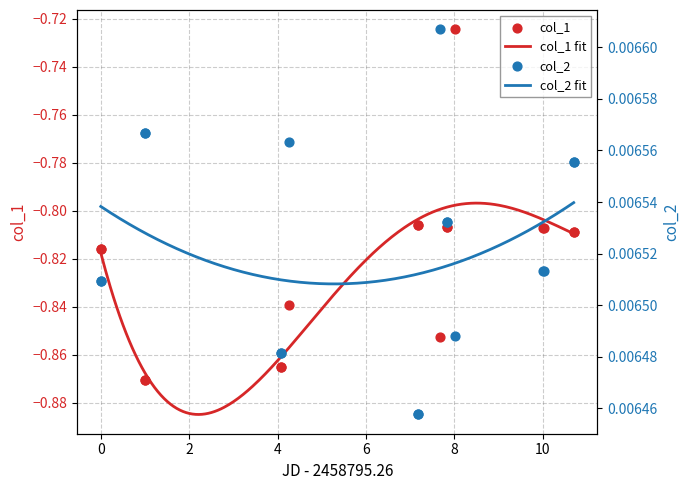

At how many categories does at least one series exceed 0?

17